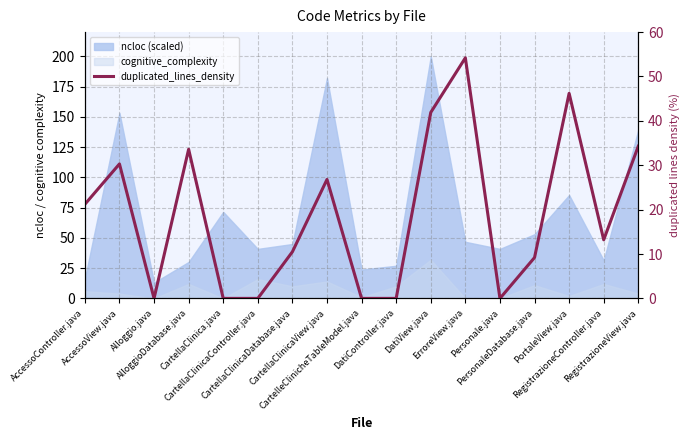

List the labels in order of value, largest first.

ErroreView.java, PortaleView.java, DatiView.java, RegistrazioneView.java, AlloggioDatabase.java, AccessoView.java, CartellaClinicaView.java, AccessoController.java, RegistrazioneController.java, CartellaClinicaDatabase.java, PersonaleDatabase.java, Alloggio.java, CartellaClinica.java, CartellaClinicaController.java, CartelleClinicheTableModel.java, DatiController.java, Personale.java